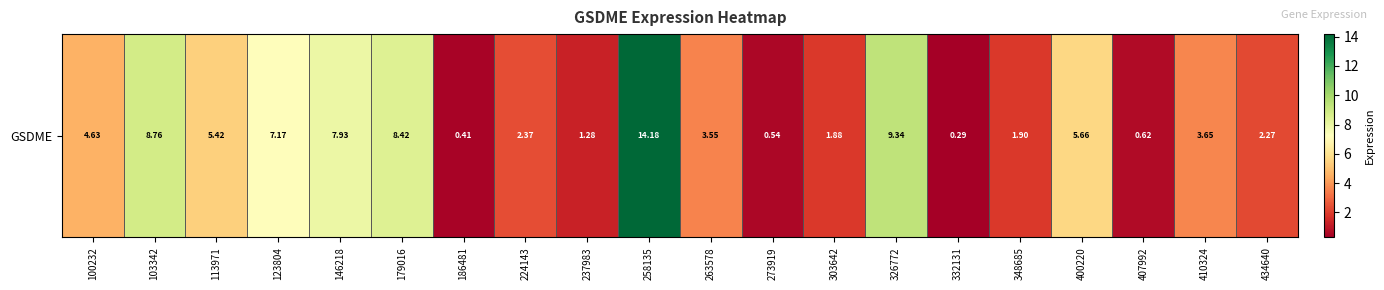

How many categories are shown in the chart?

20